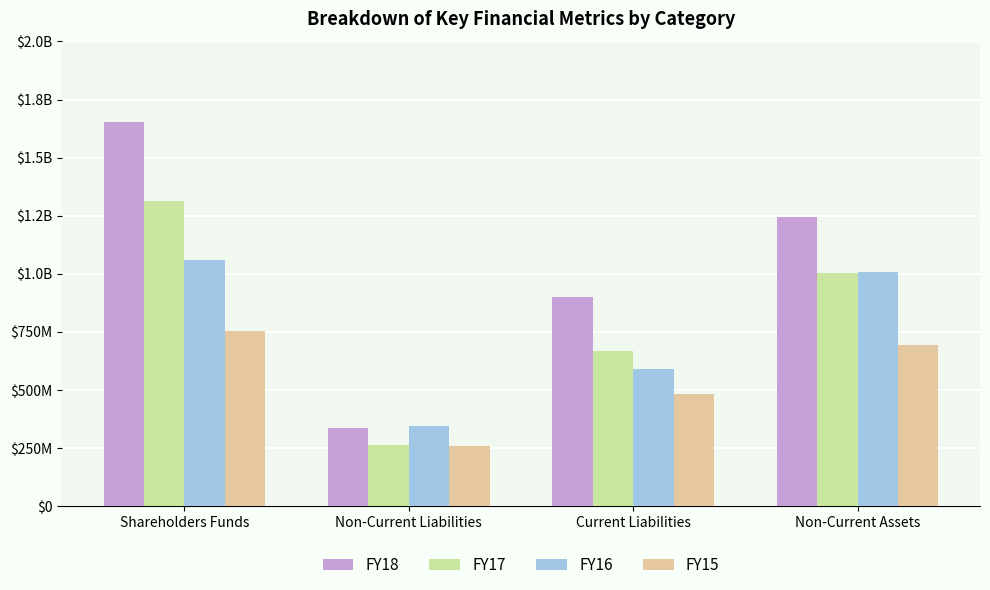

Does the chart contain any negative values?

No